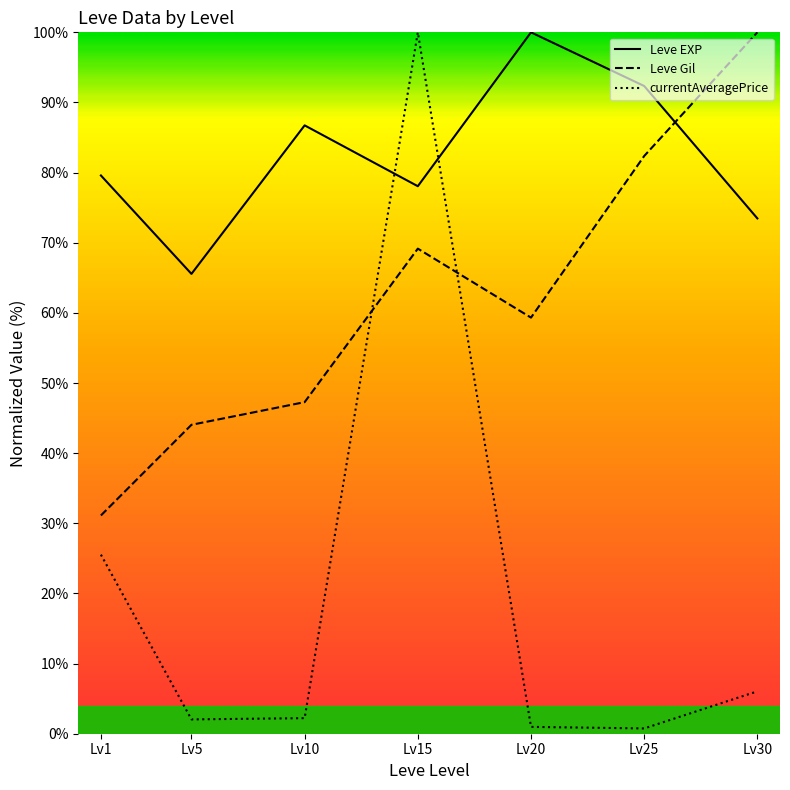

At which category does Leve Gil reach its first local peak?

Lv15